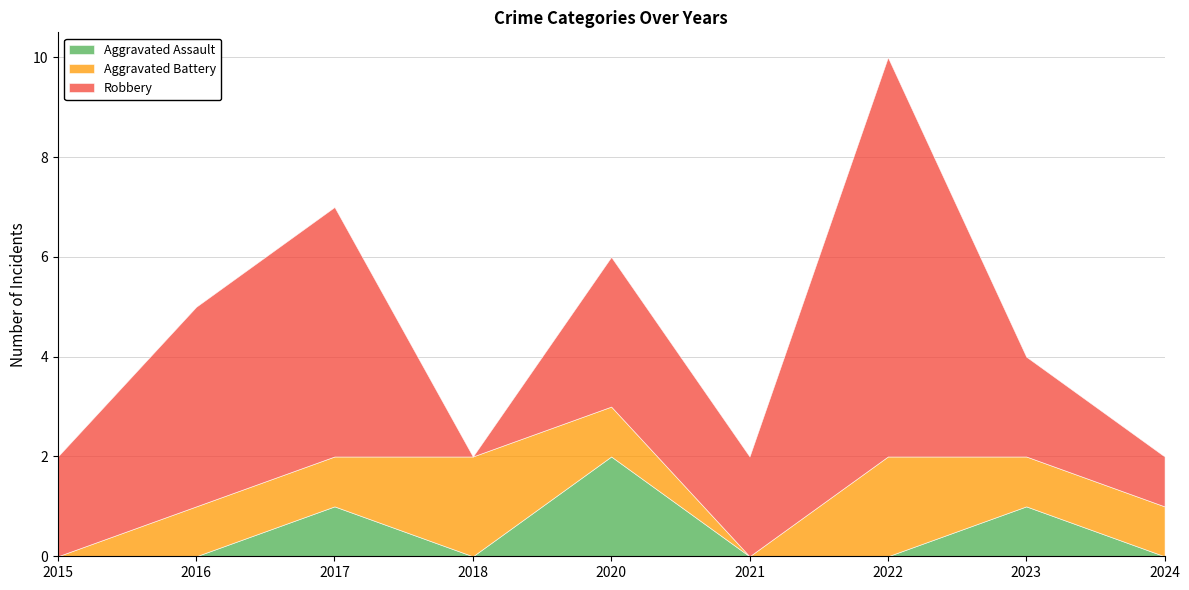

List the labels in order of Aggravated Battery value, smallest first.

2015, 2021, 2016, 2017, 2020, 2023, 2024, 2018, 2022